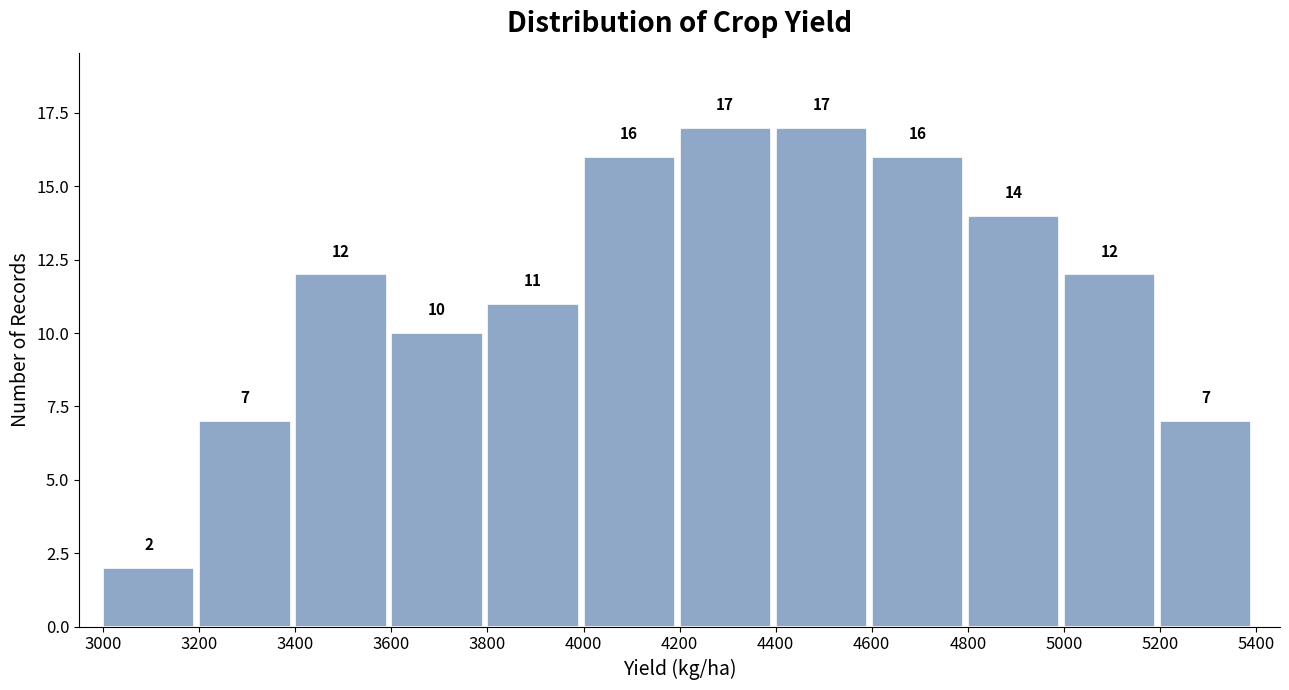

What is the height of the bar covering 5200 to 5400 on the x-axis?

7